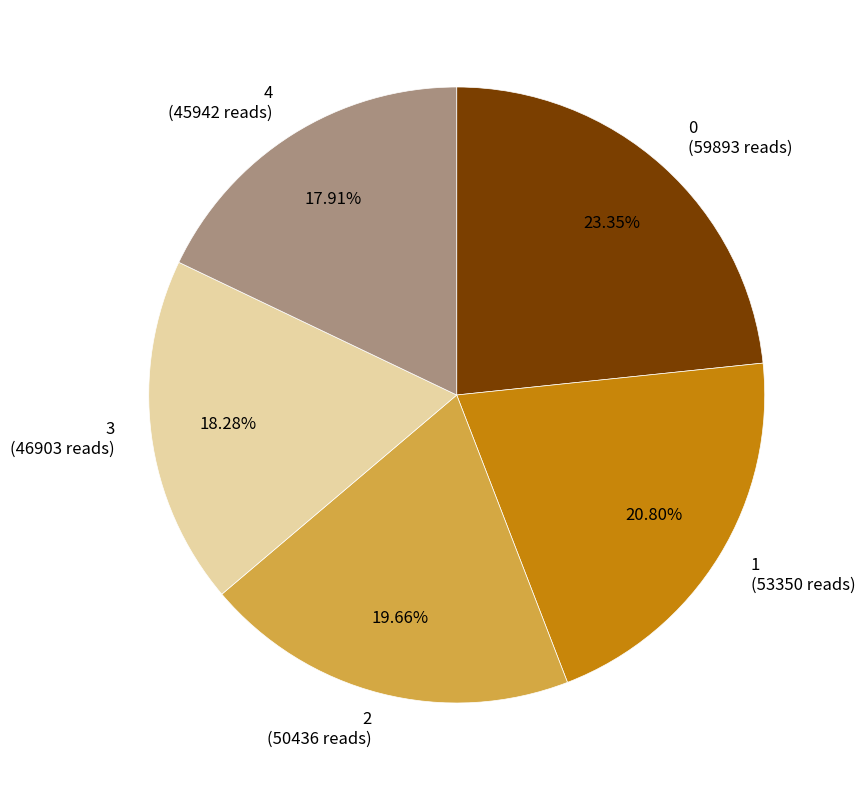

What percentage is the 2 slice, to the nearest percent?

20%